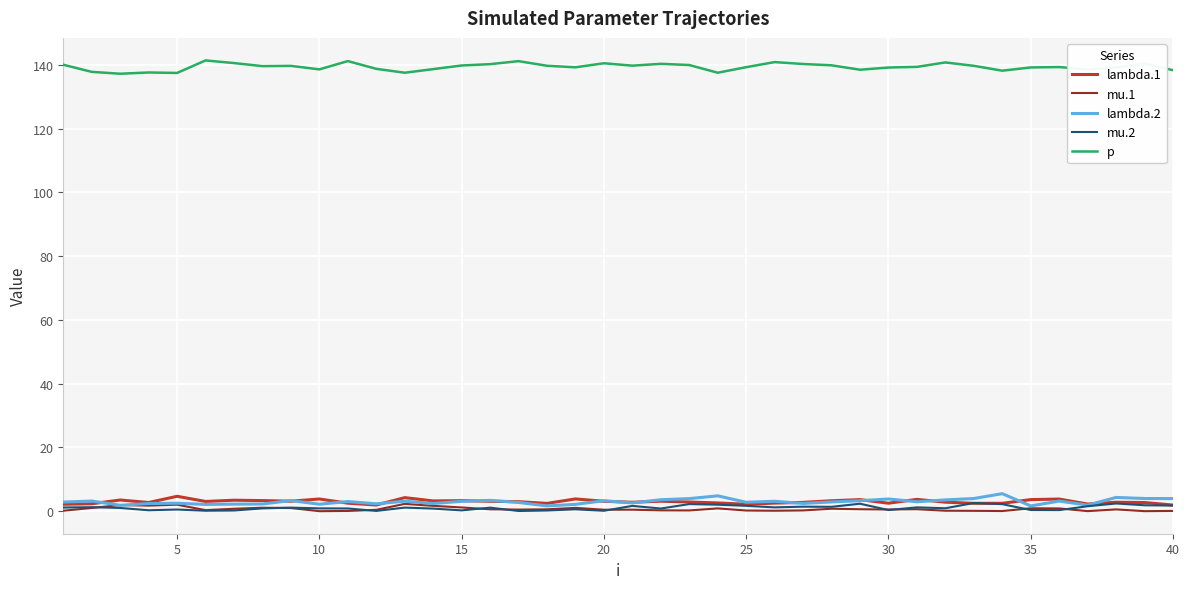

Which series has the largest total across all categories?

p